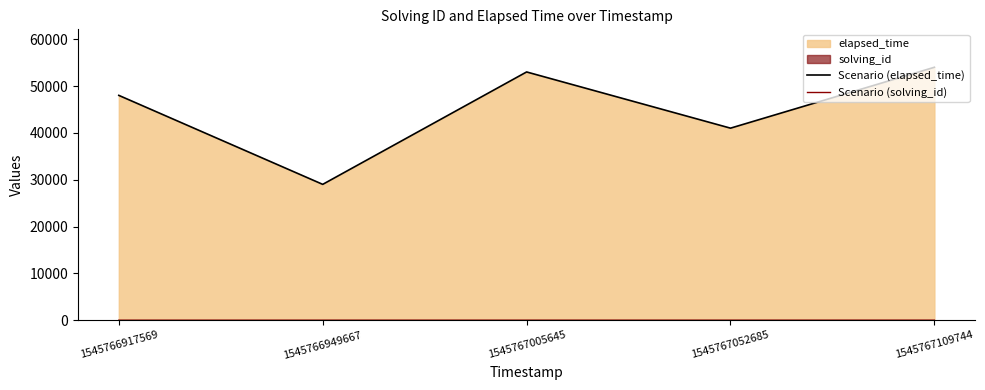

What is the sum of all Scenario (elapsed_time) values?

225000